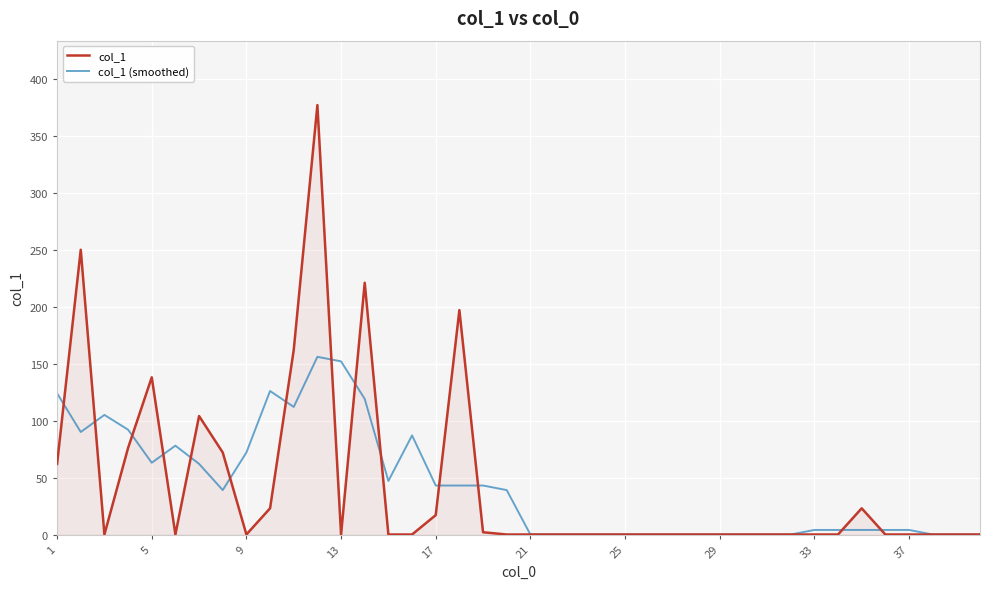

Which series has the widest spread of values?

col_1